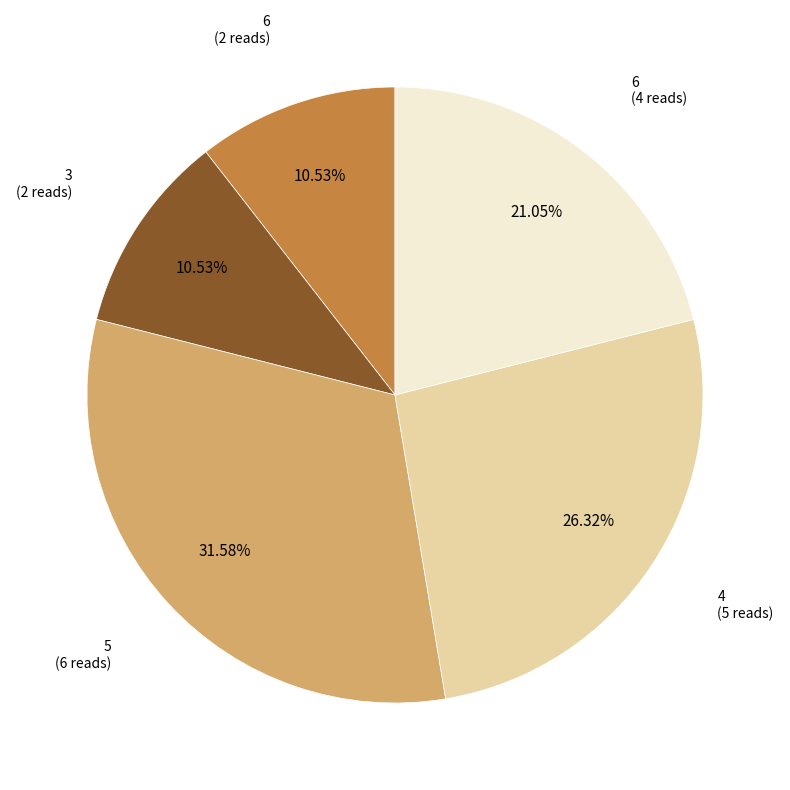

What is the ratio of the value at 6 (4 reads) to the value at 4 (5 reads)?

0.8